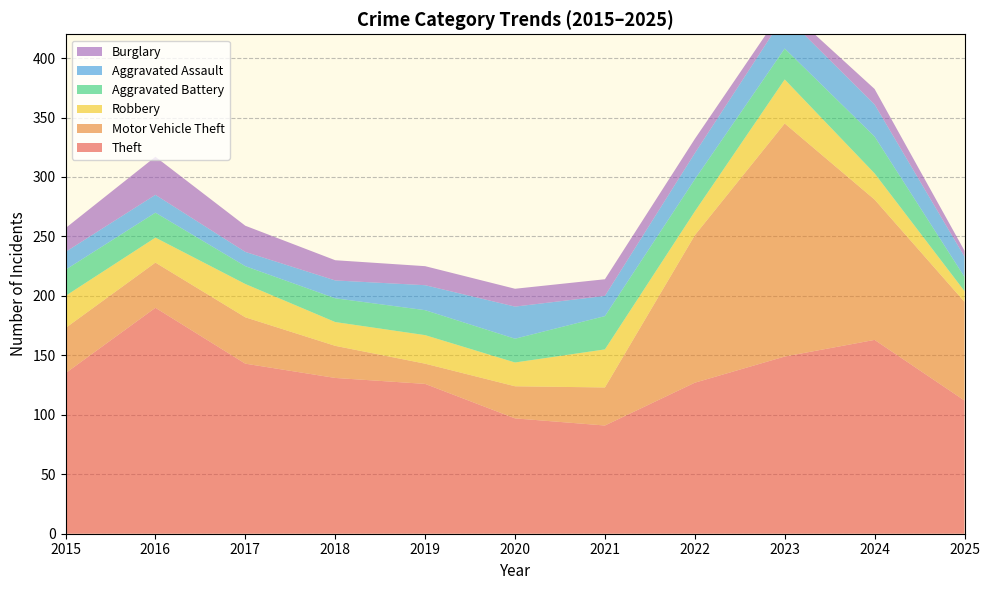

Reading left to right, transcribe all the data shown in this chart.

Theft: 2015=135	2016=190	2017=143	2018=131	2019=126	2020=97	2021=91	2022=127	2023=149	2024=163	2025=112
Motor Vehicle Theft: 2015=38	2016=38	2017=39	2018=27	2019=17	2020=27	2021=32	2022=124	2023=196	2024=118	2025=83
Robbery: 2015=27	2016=21	2017=28	2018=20	2019=24	2020=20	2021=32	2022=20	2023=37	2024=22	2025=9
Aggravated Battery: 2015=22	2016=21	2017=15	2018=20	2019=21	2020=20	2021=28	2022=27	2023=26	2024=31	2025=12
Aggravated Assault: 2015=15	2016=15	2017=12	2018=15	2019=21	2020=27	2021=17	2022=22	2023=28	2024=27	2025=17
Burglary: 2015=20	2016=32	2017=22	2018=17	2019=16	2020=15	2021=14	2022=12	2023=7	2024=13	2025=5